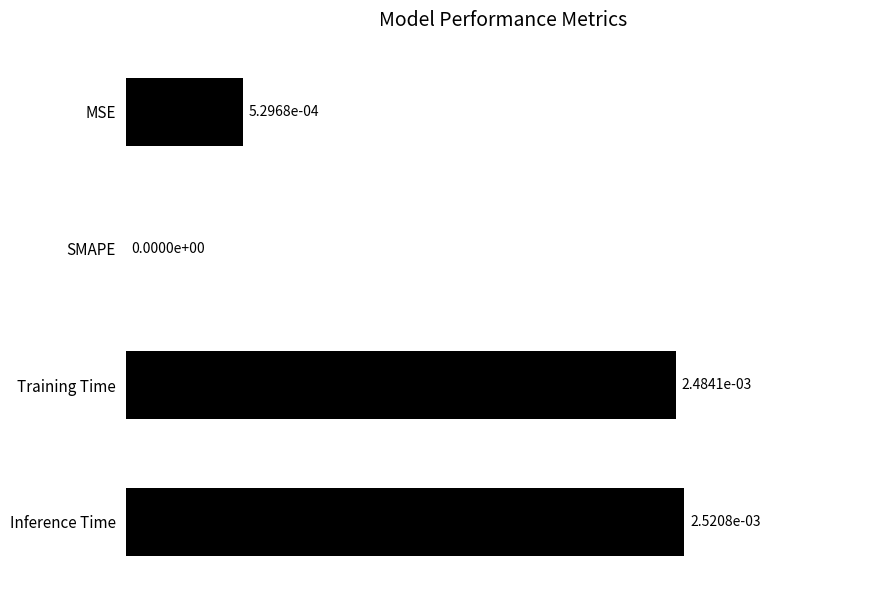

Which has a higher value, MSE or SMAPE?

MSE